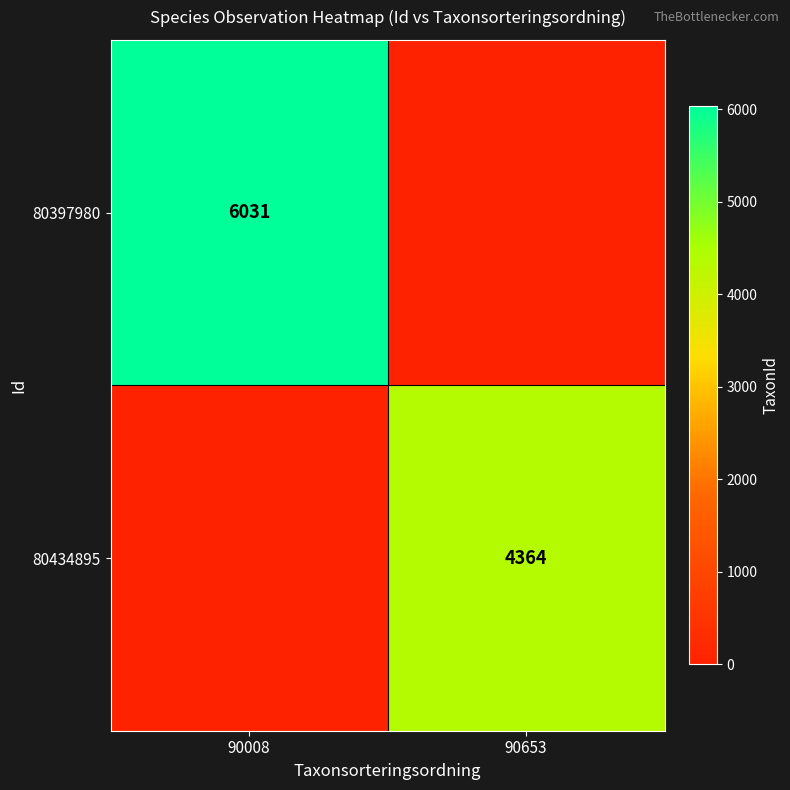

The 80434895 series shows 4364 at 90653. True or false?

True